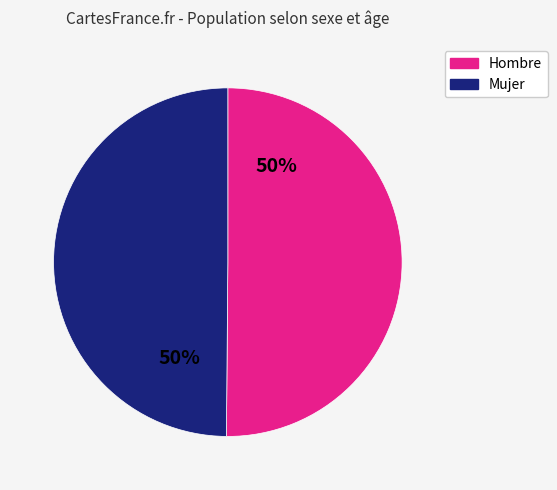

Do Mujer and Hombre together represent more than half of the pie?

Yes